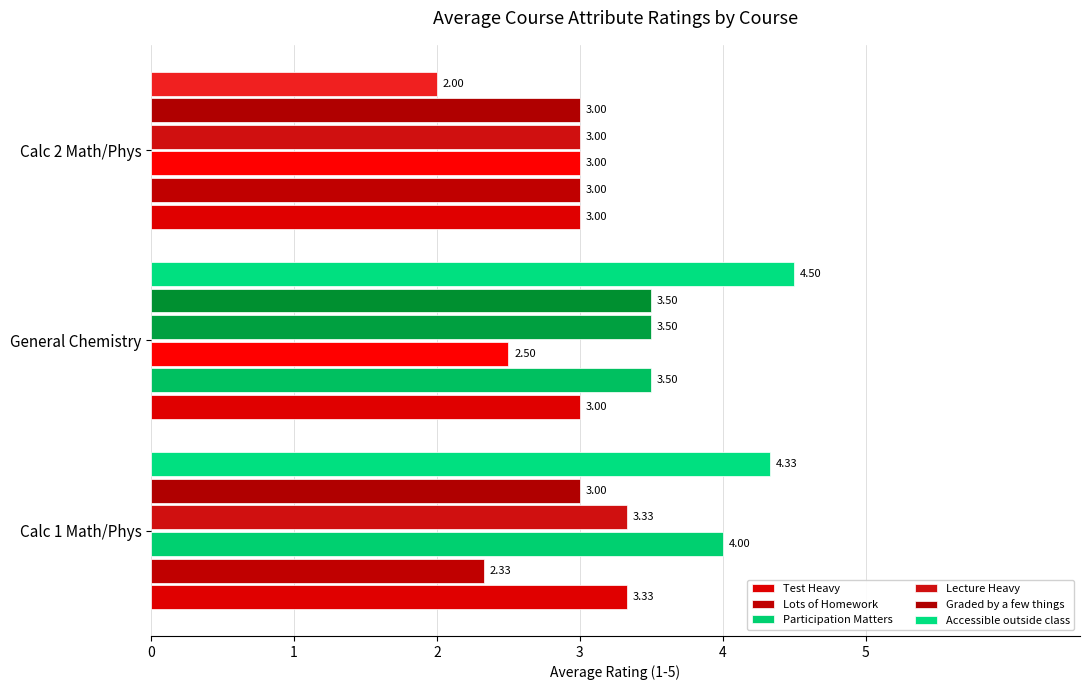

Reading left to right, list all the values displayed in this chart.

Test Heavy: 3.3	3.0	3.0
Lots of Homework: 2.3	3.5	3.0
Participation Matters: 4.0	2.5	3.0
Lecture Heavy: 3.3	3.5	3.0
Graded by a few things: 3.0	3.5	3.0
Accessible outside class: 4.3	4.5	2.0